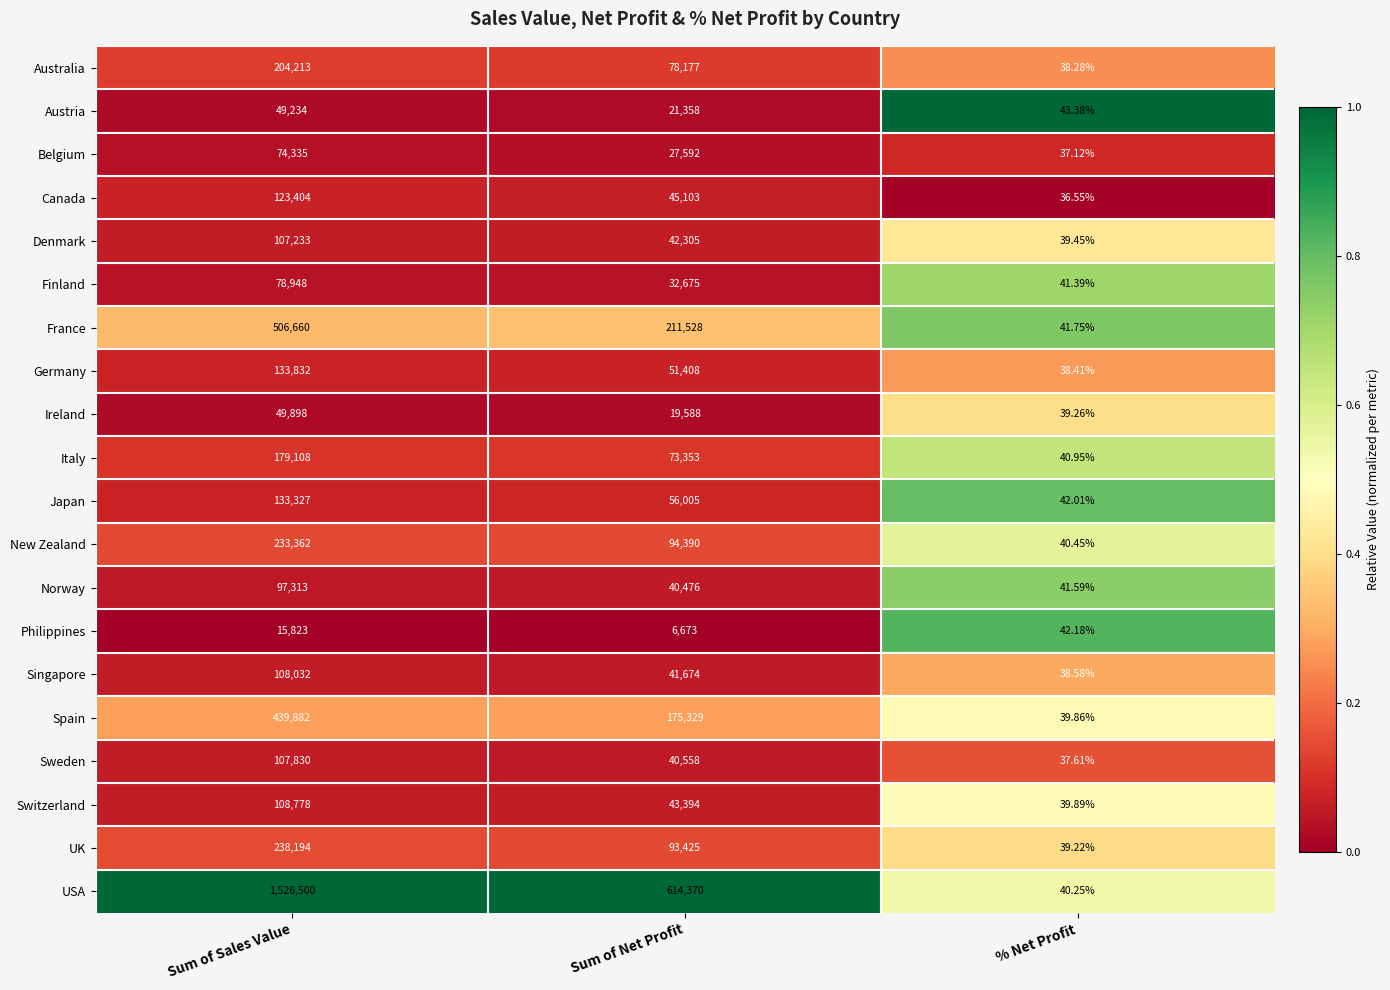

Between Sum of Net Profit and % Net Profit, which series saw the biggest shift?

USA